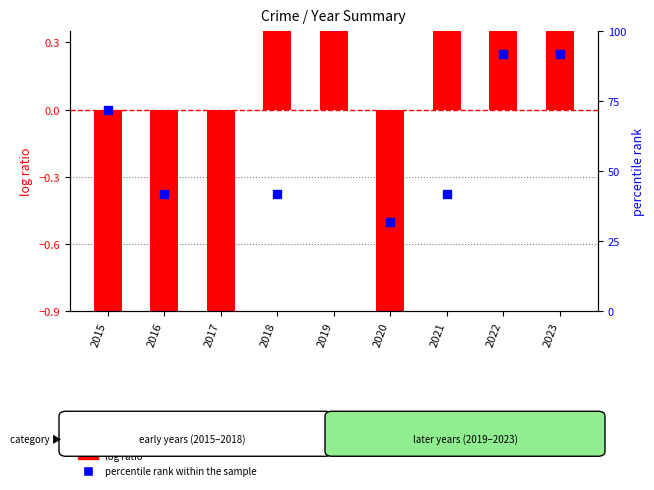

Is the value of percentile rank (Criminal Sexual Assault) at 2016 greater than the value of log ratio (Aggravated Assault) at 2021?

No